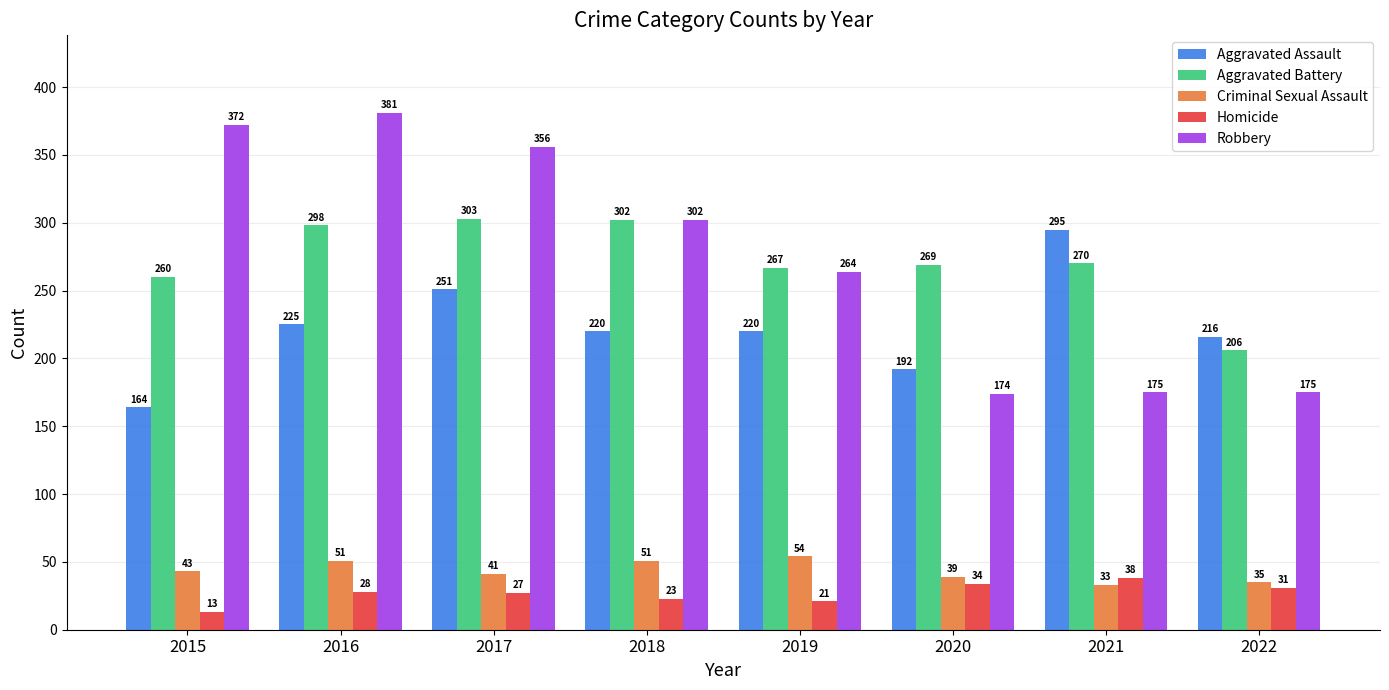

What is the spread (max minus min) of values at 2020?

235